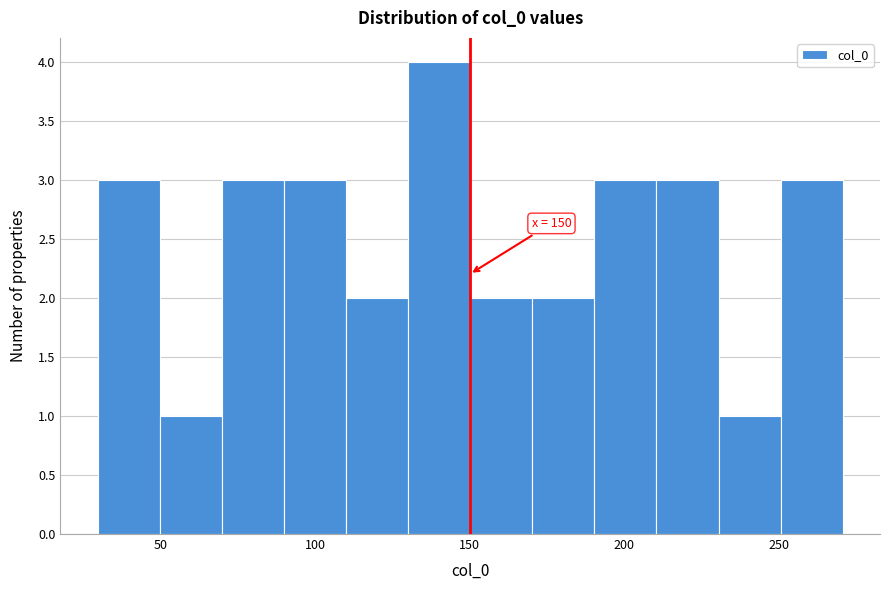

Which range on the x-axis has the tallest bar?

130 to 150